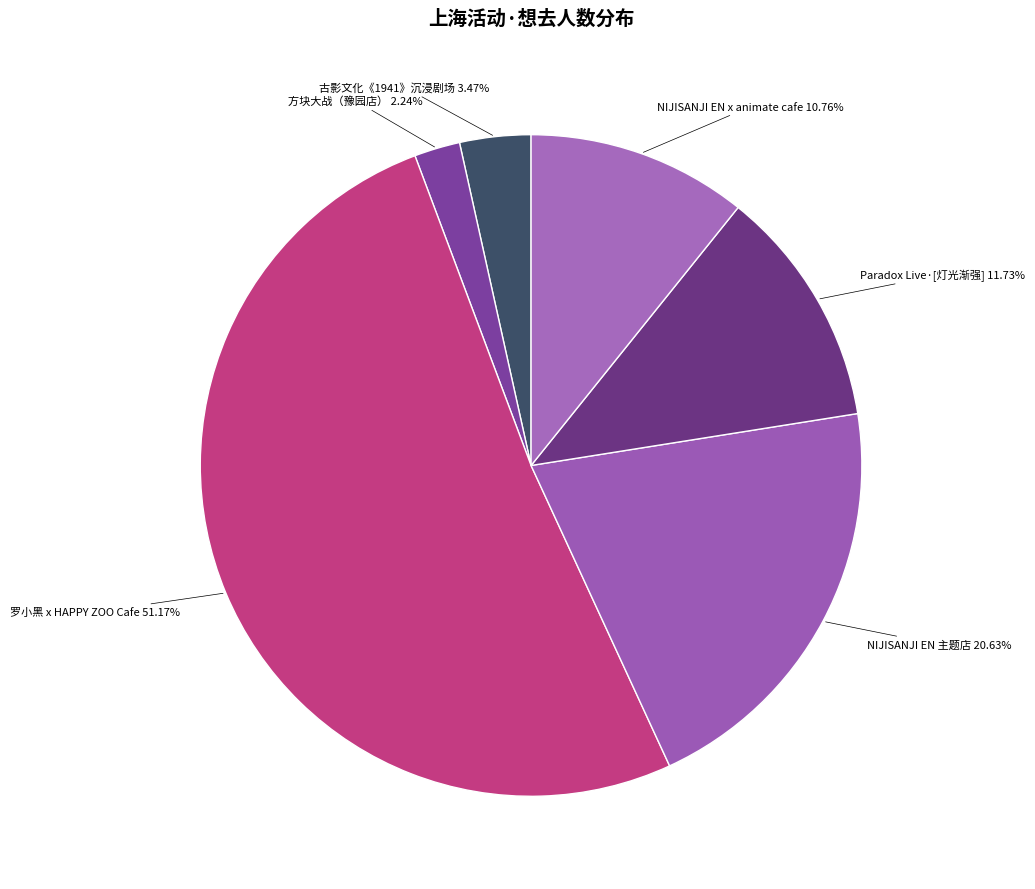

Which has a higher value, 方块大战（豫园店） or Paradox Live·[灯光渐强]?

Paradox Live·[灯光渐强]